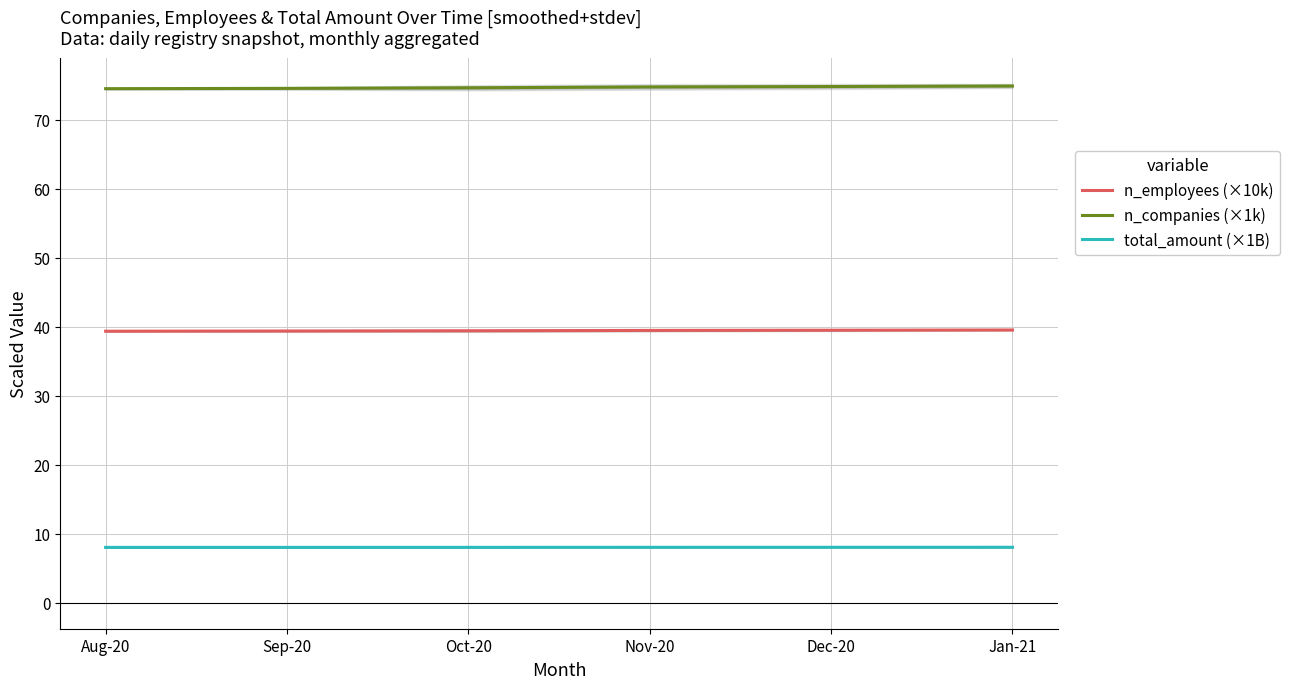

Is this an area chart (filled region under the line)?

No